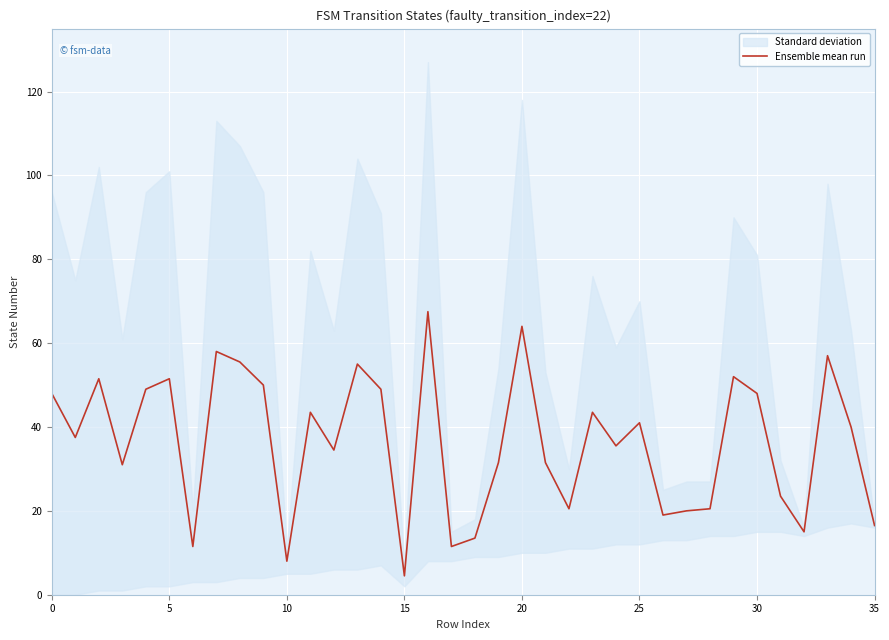

What is the sum of the values at 23 and 9?

93.5